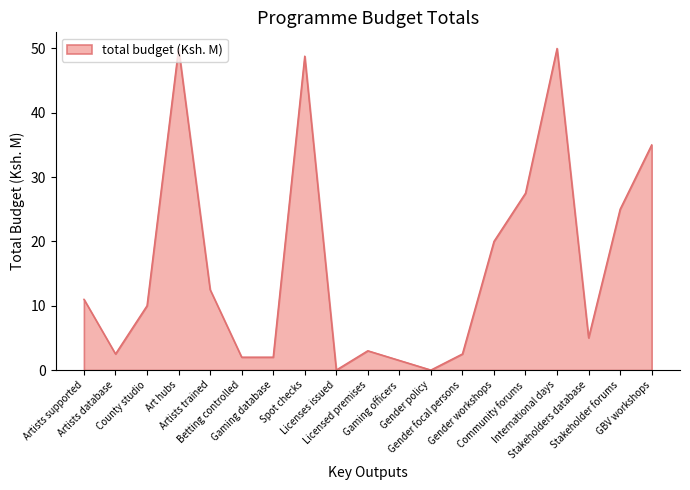

True or false: there are more than 0 points higher than both neighbors.

True